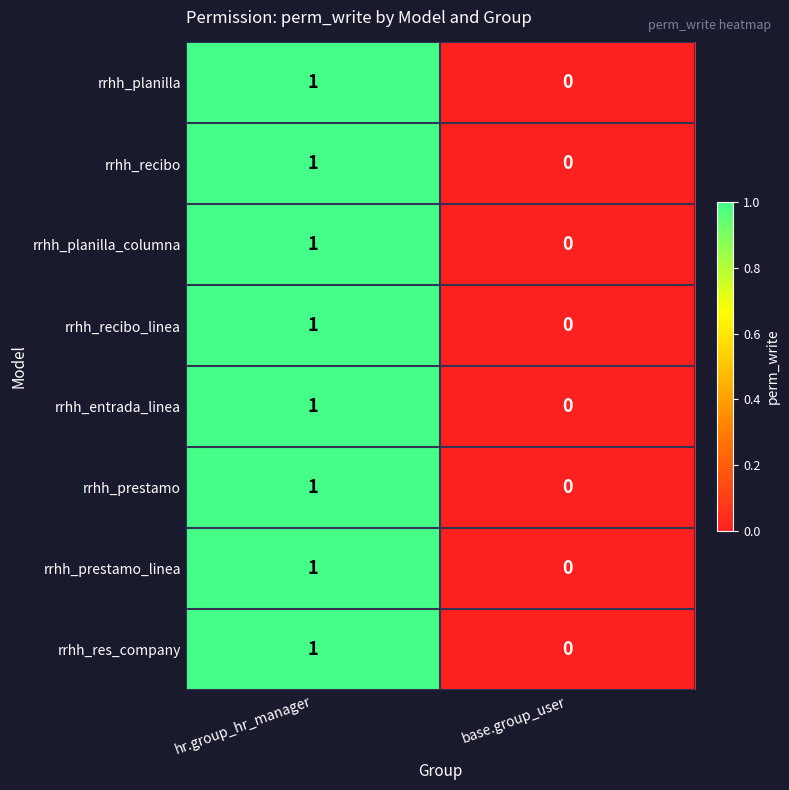

Reading left to right, transcribe all the data shown in this chart.

rrhh_planilla: hr.group_hr_manager=1	base.group_user=0
rrhh_recibo: hr.group_hr_manager=1	base.group_user=0
rrhh_planilla_columna: hr.group_hr_manager=1	base.group_user=0
rrhh_recibo_linea: hr.group_hr_manager=1	base.group_user=0
rrhh_entrada_linea: hr.group_hr_manager=1	base.group_user=0
rrhh_prestamo: hr.group_hr_manager=1	base.group_user=0
rrhh_prestamo_linea: hr.group_hr_manager=1	base.group_user=0
rrhh_res_company: hr.group_hr_manager=1	base.group_user=0